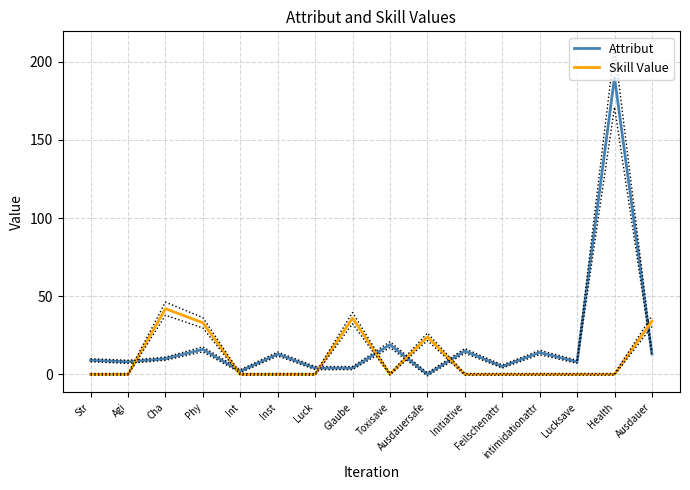

How many positive values does the Skill Value series have?

5